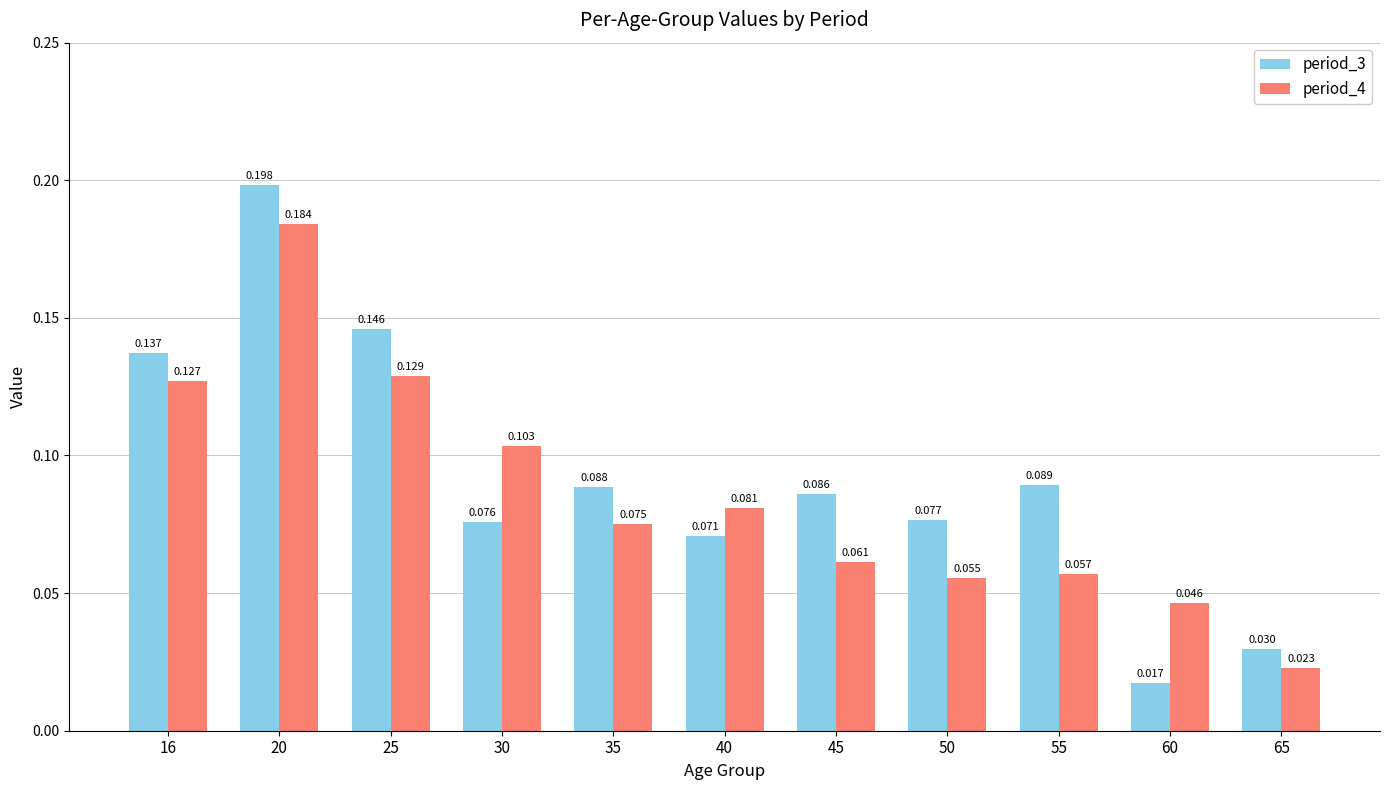

At 55, list the series in order from largest to smallest.

period_3, period_4